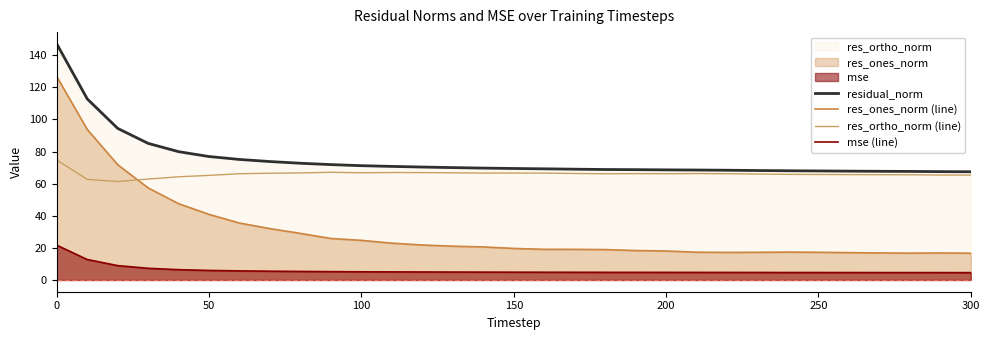

Reading left to right, what are all the values shown in this chart?

residual_norm: 147.1	112.8	94.4	85.1	79.9	76.9	75.1	73.8	72.7	71.9	71.2	70.8	70.4	70.0	69.7	69.5	69.2	69.0	68.8	68.7	68.6	68.5	68.4	68.2	68.0	67.9	67.8	67.7	67.6	67.5	67.4
res_ones_norm (line): 126.7	93.8	71.8	57.3	47.5	40.8	35.4	32.0	29.0	25.8	24.7	22.9	21.8	21.0	20.6	19.6	19.1	19.0	18.9	18.3	18.0	17.3	17.1	17.2	17.3	17.2	17.0	16.8	16.7	16.8	16.6
res_ortho_norm (line): 74.7	62.7	61.3	62.9	64.3	65.2	66.2	66.5	66.7	67.1	66.8	66.9	66.9	66.8	66.6	66.6	66.6	66.3	66.2	66.2	66.2	66.3	66.2	66.0	65.8	65.7	65.6	65.6	65.5	65.4	65.3
mse (line): 21.6	12.7	8.9	7.2	6.4	5.9	5.6	5.4	5.3	5.2	5.1	5.0	5.0	4.9	4.9	4.8	4.8	4.8	4.7	4.7	4.7	4.7	4.7	4.6	4.6	4.6	4.6	4.6	4.6	4.6	4.5